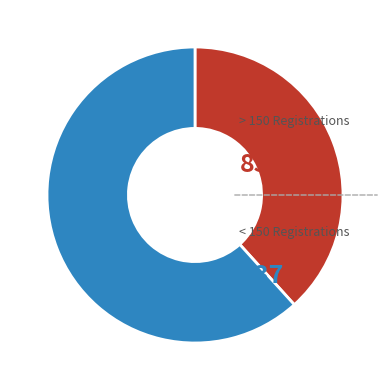

Is there a majority slice in this chart?

Yes